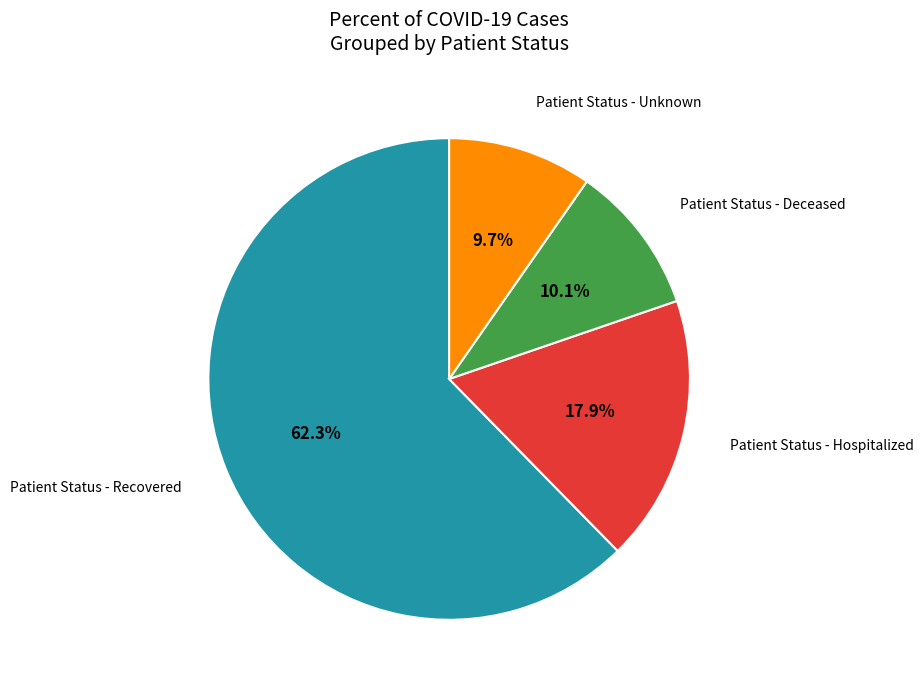

How many slices are in this pie chart?

4